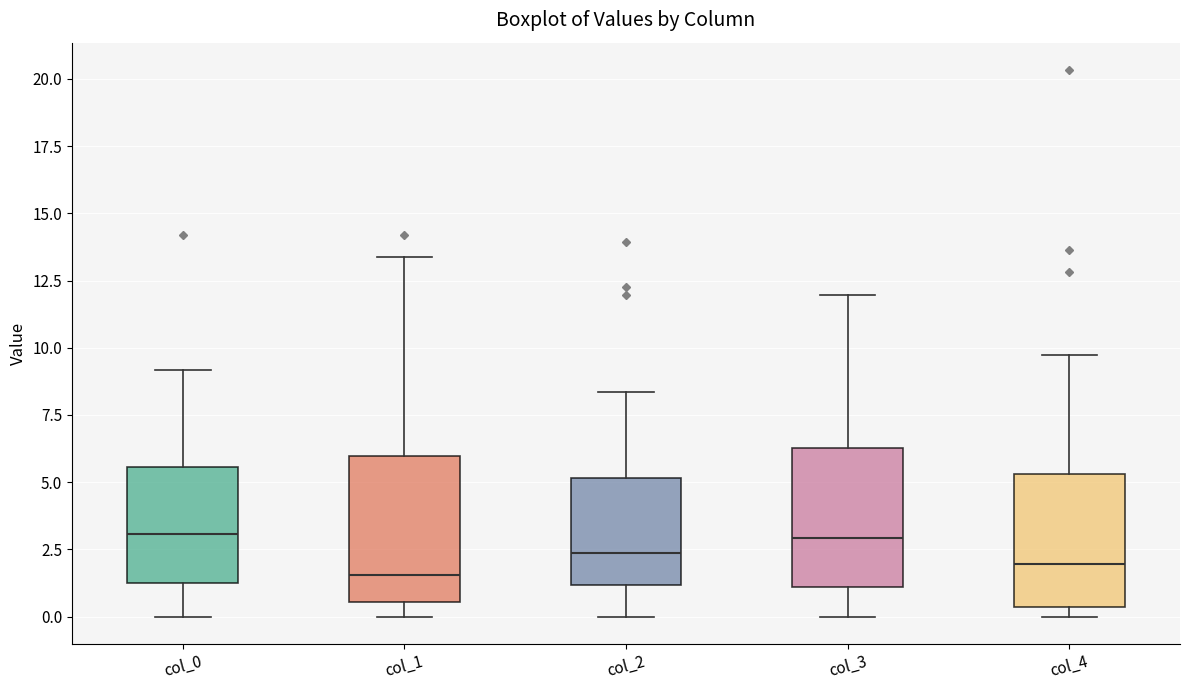

Where does the upper whisker of the box for col_3 end on the y-axis? The values are not printed on the chart, so give them approximately, as read against the axis.

12.0